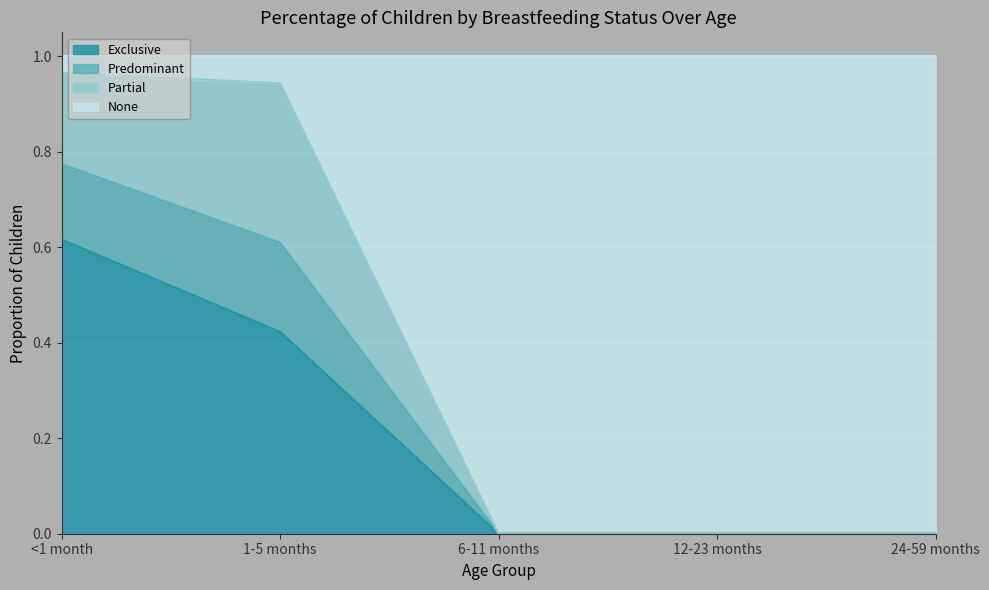

At which label does Exclusive reach its peak?

<1 month